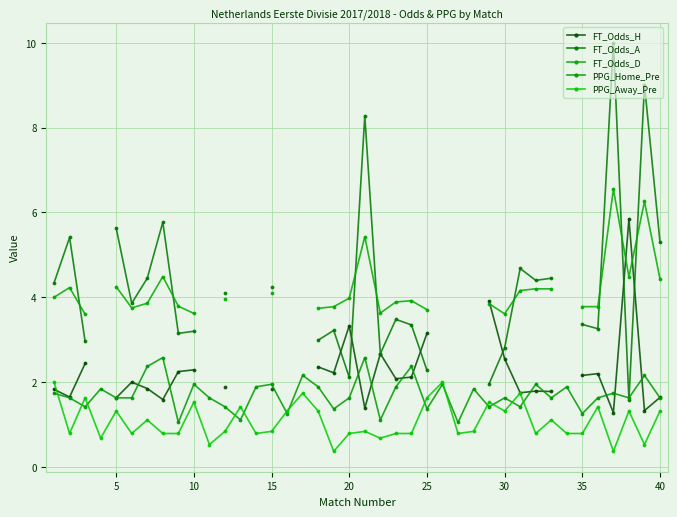

Is it true that PPG_Away_Pre equals 0.2 at 35?

False